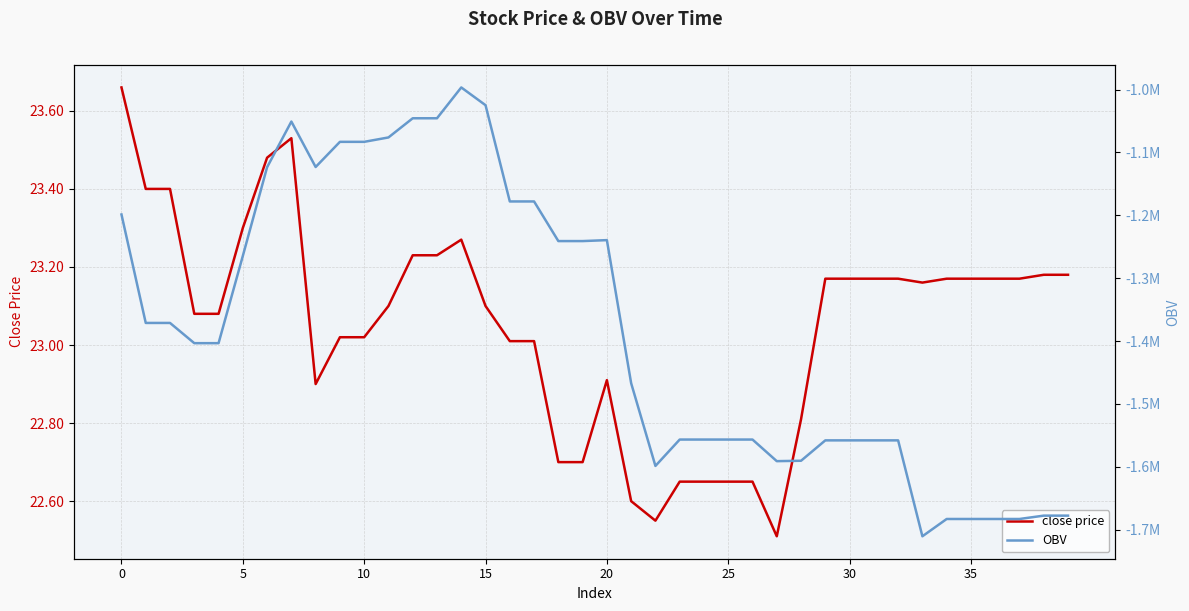

Rank the series at 31 from highest to lowest value.

close price, OBV